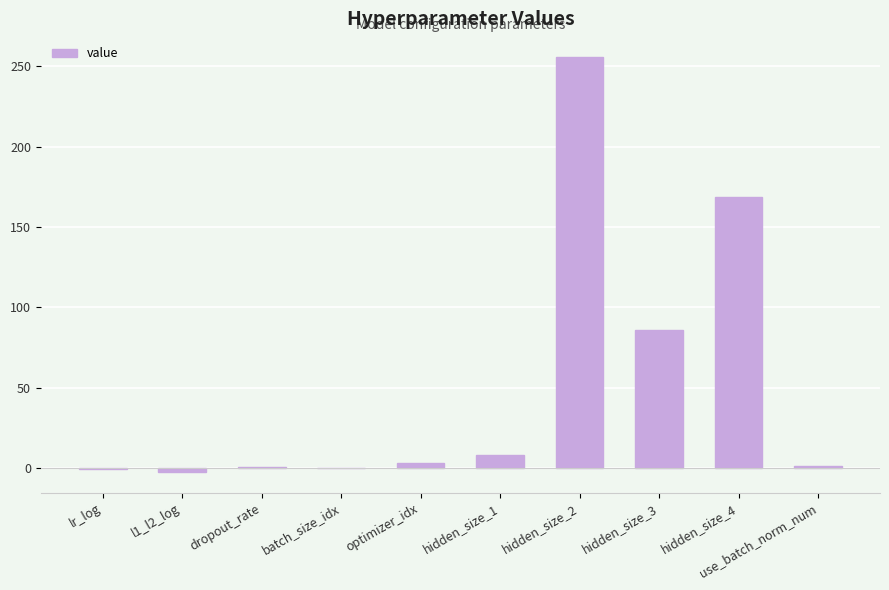

What is the difference between the values at lr_log and optimizer_idx?

3.8